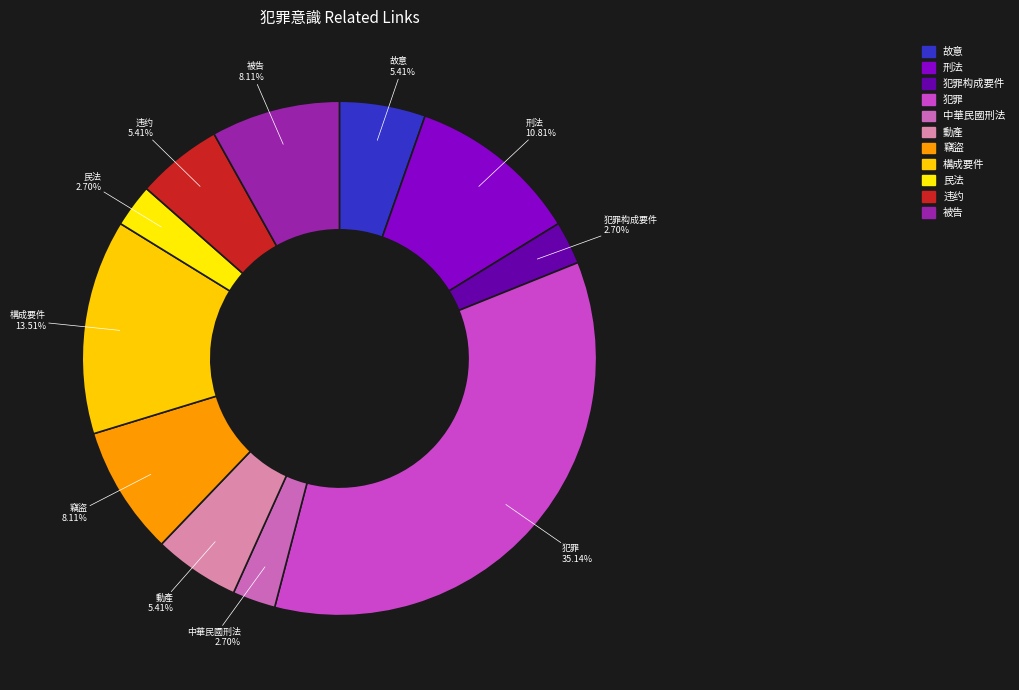

True or false: 故意 accounts for 5% of the total.

True